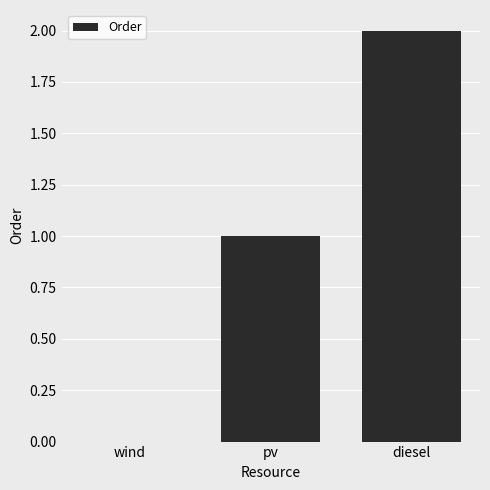

What is the sum of all values?

3